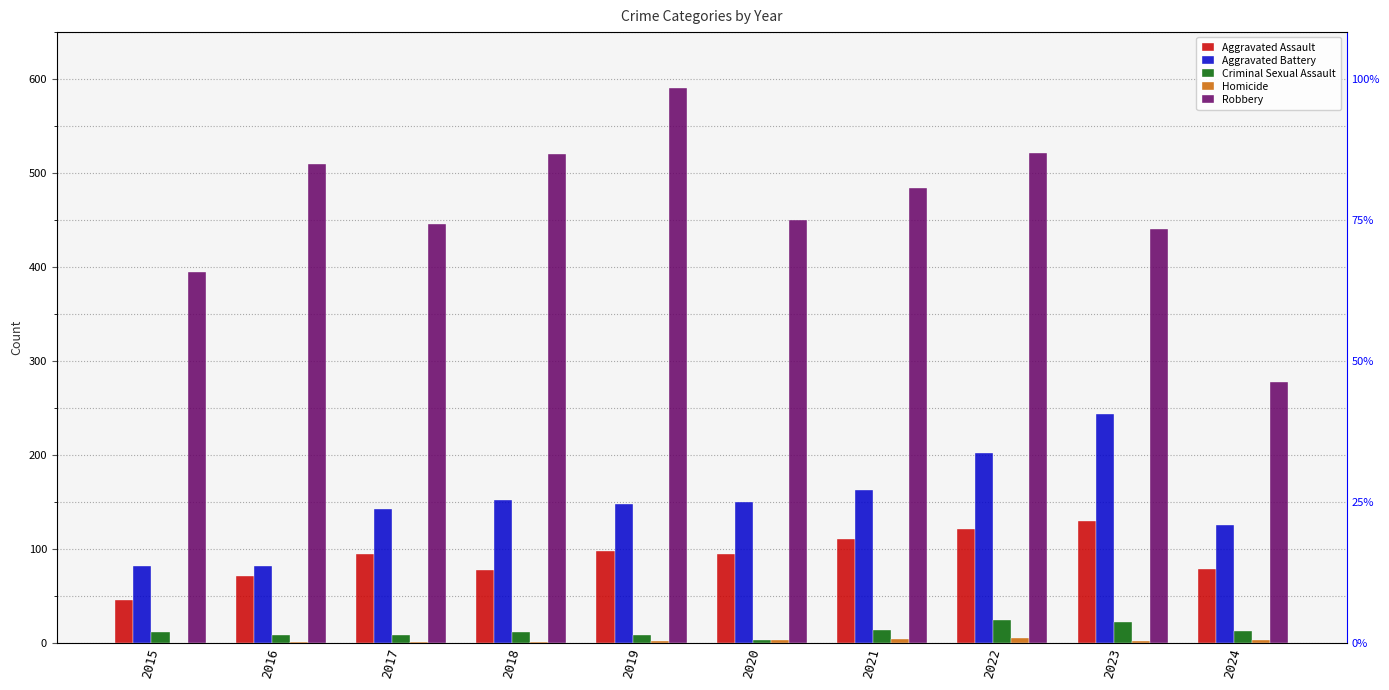

Reading left to right, transcribe all the data shown in this chart.

Aggravated Assault: 2015=46	2016=71	2017=95	2018=77	2019=98	2020=94	2021=110	2022=121	2023=130	2024=79
Aggravated Battery: 2015=82	2016=82	2017=142	2018=152	2019=148	2020=150	2021=163	2022=202	2023=244	2024=125
Criminal Sexual Assault: 2015=12	2016=8	2017=8	2018=11	2019=8	2020=3	2021=14	2022=24	2023=22	2024=13
Homicide: 2015=0	2016=1	2017=1	2018=1	2019=2	2020=3	2021=4	2022=5	2023=2	2024=3
Robbery: 2015=395	2016=510	2017=446	2018=520	2019=591	2020=450	2021=484	2022=521	2023=440	2024=278